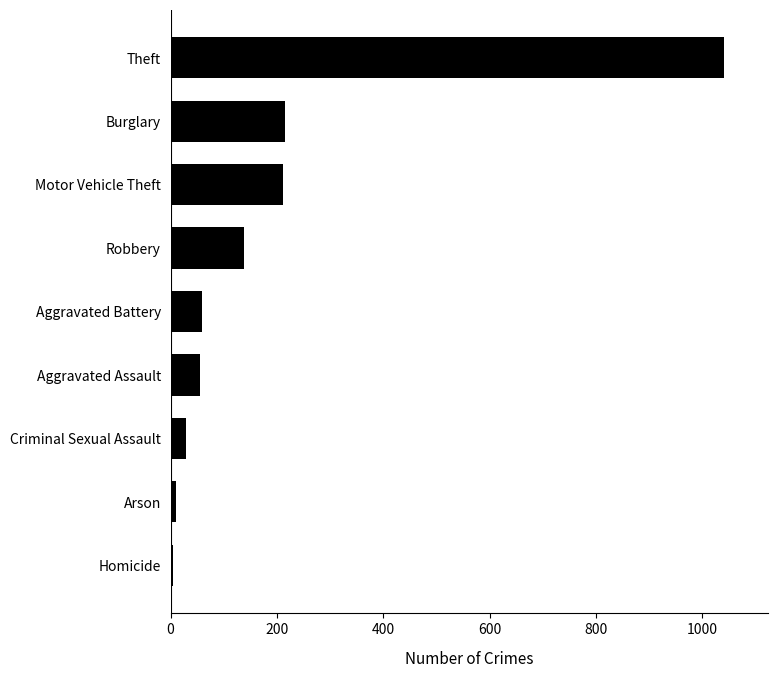

What is the difference between the maximum and minimum values?

1036